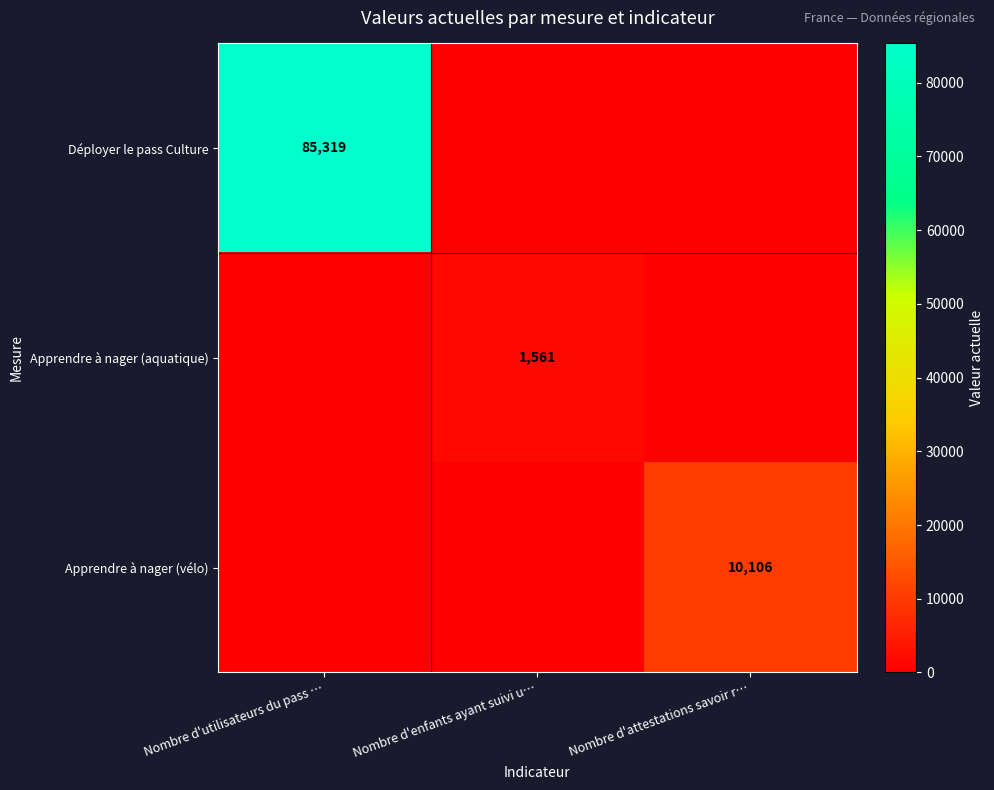

Is the value of Déployer le pass Culture at Nombre d'utilisateurs du pass … greater than the value of Apprendre à nager (aquatique) at Nombre d'enfants ayant suivi u…?

Yes